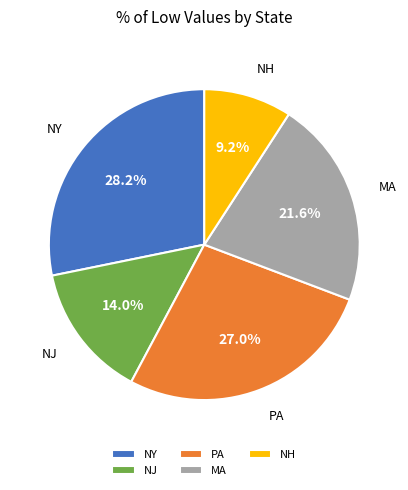

To the nearest percent, what is the difference between the largest and smallest slice percentages?

19%